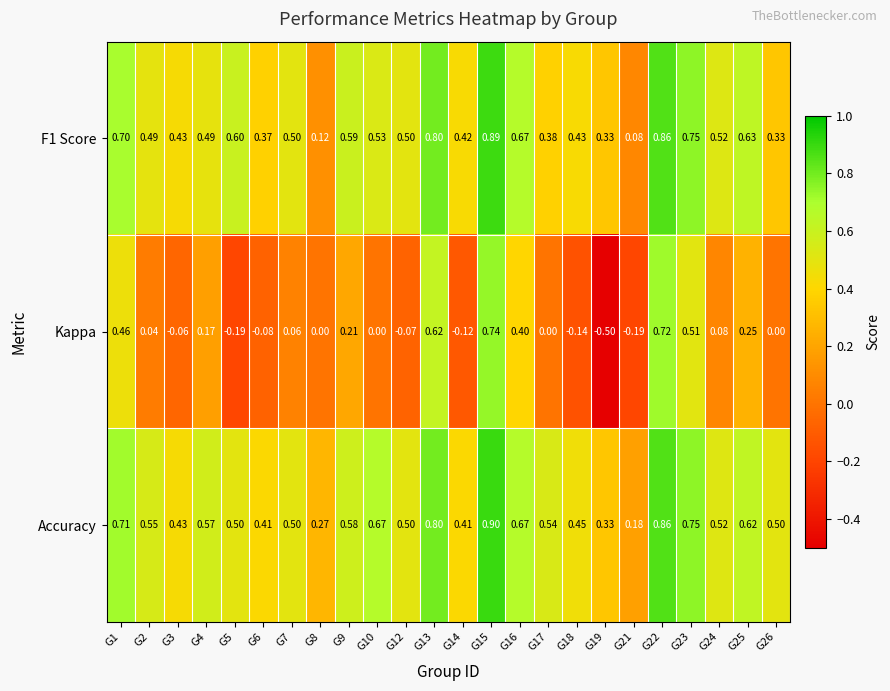

Which series changed the most between G19 and G22?

Kappa